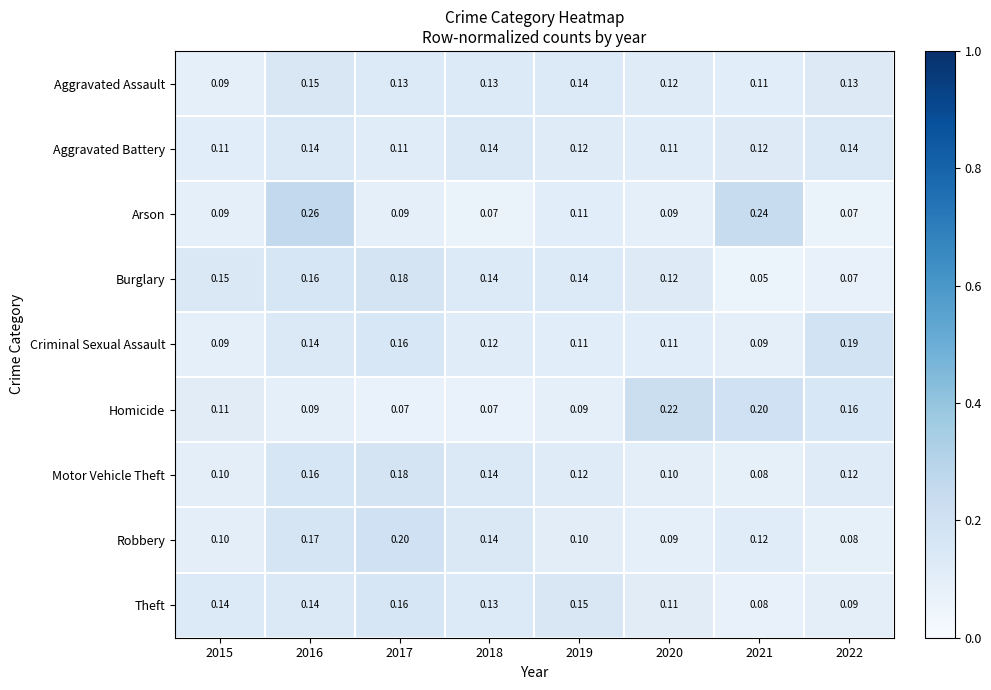

Which series has the widest spread of values?

Arson